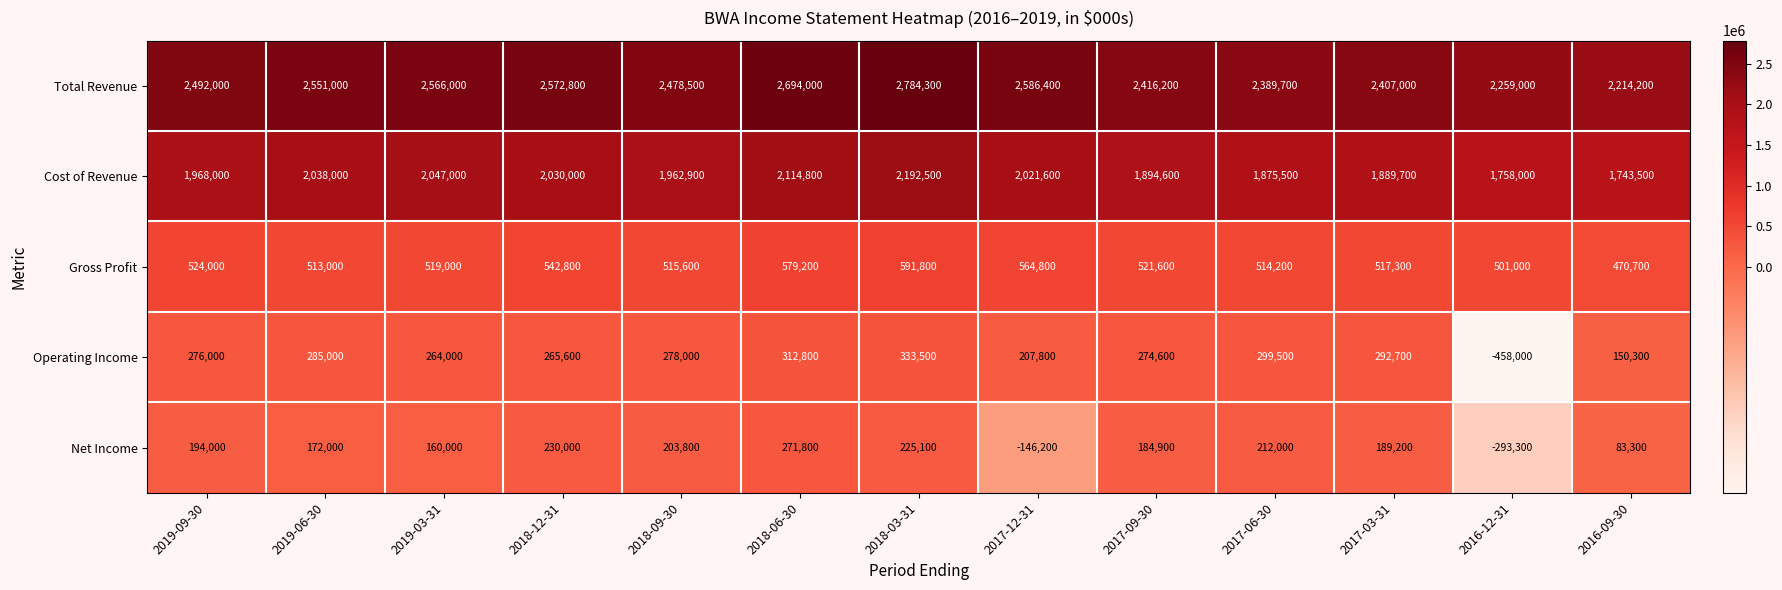

What is the difference between the highest and lowest values at 2019-06-30?

2379000